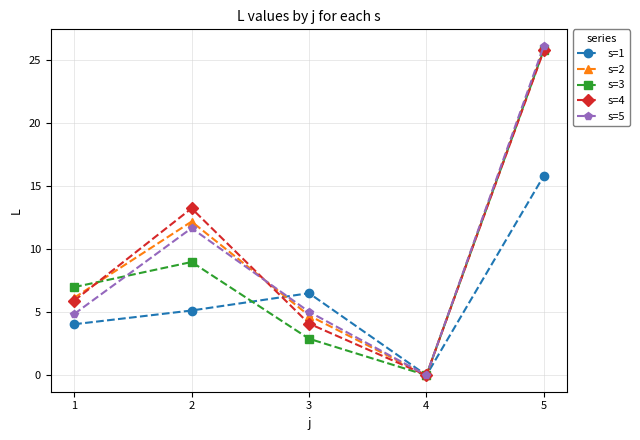

The s=3 series shows 4.1 at 3. True or false?

False